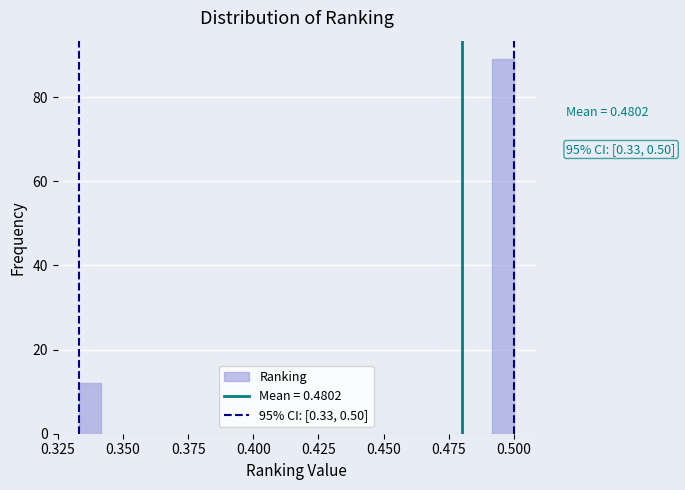

Read against the x-axis, roughly where is the centre of the tallest bar?

0.495